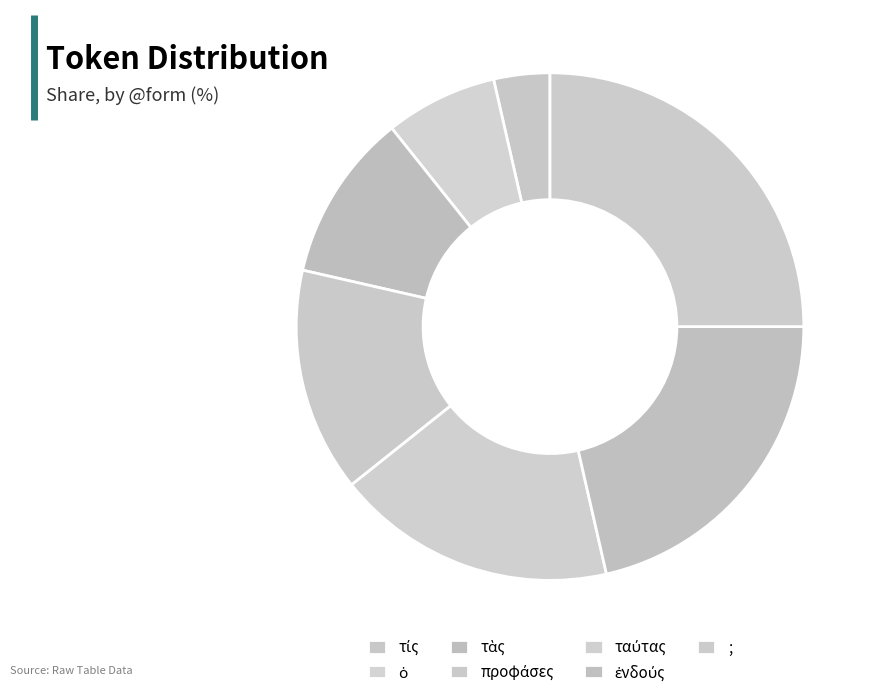

The τίς slice represents 4% of the pie. True or false?

True